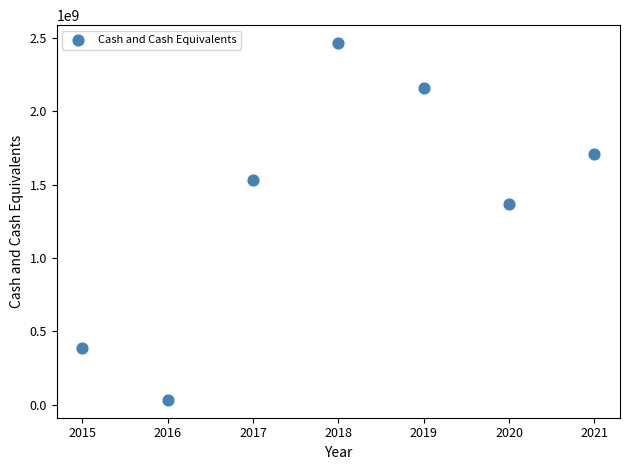

What Y value in the scatter plot is closest to 1249026559?

1365370000